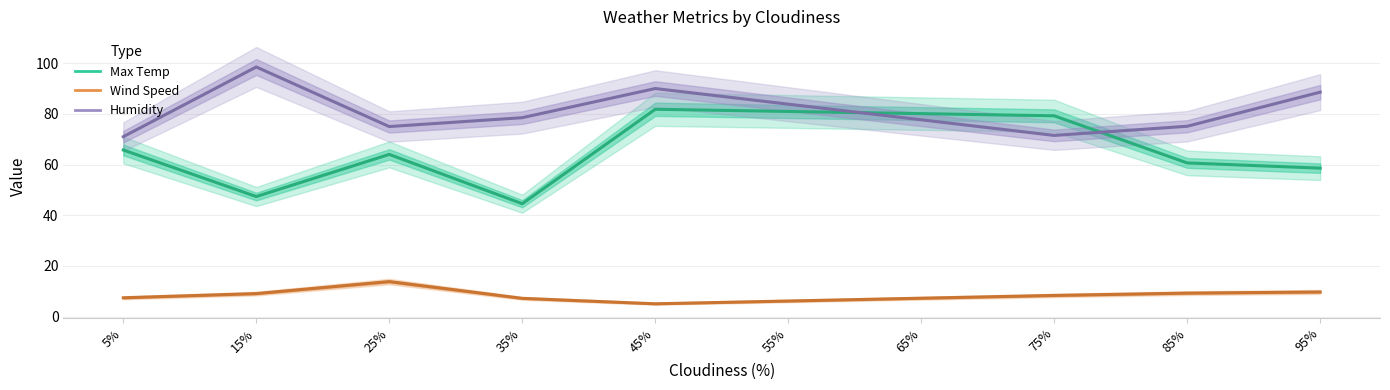

Which category has the highest value in the Humidity series?

15%